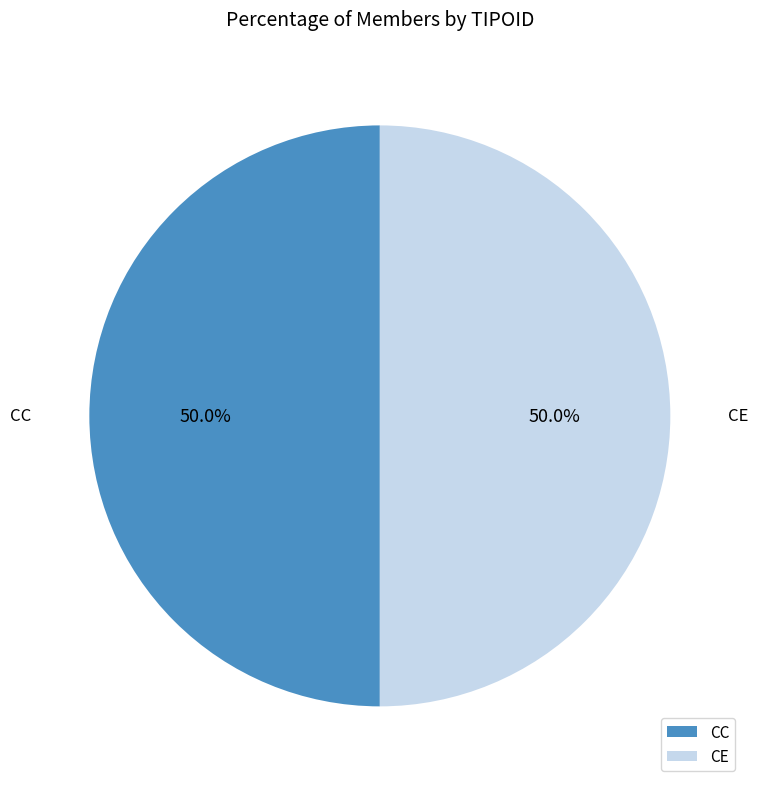

Combined, do CC and CE account for over 50%?

Yes